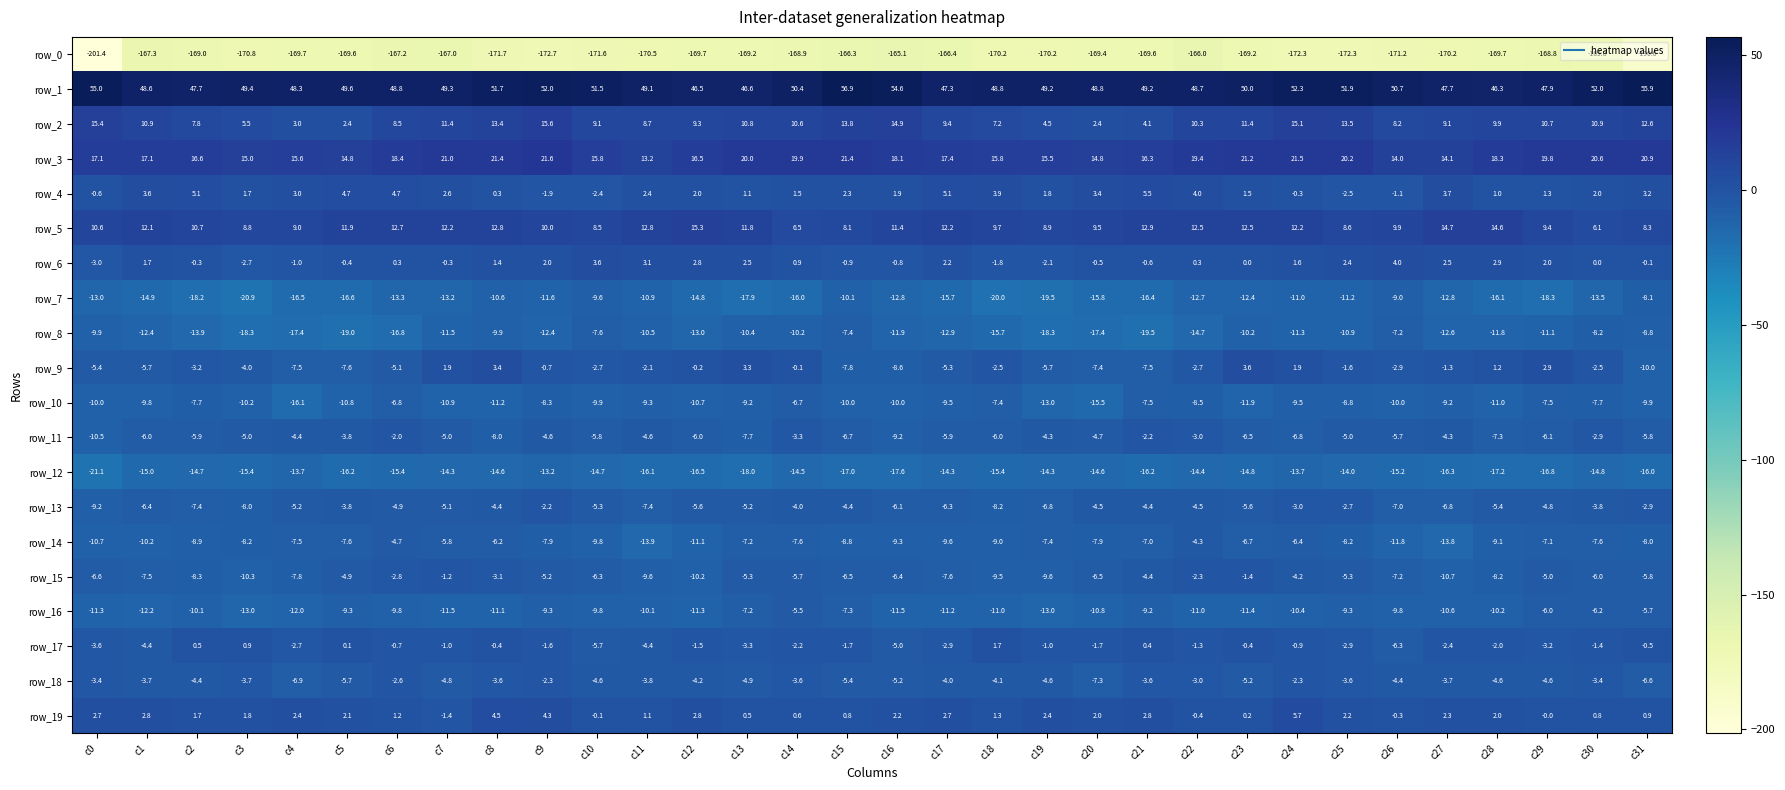

Rank the series by their maximum value, from highest to lowest.

row_1, row_3, row_2, row_5, row_19, row_4, row_6, row_9, row_17, row_15, row_11, row_13, row_18, row_14, row_16, row_10, row_8, row_7, row_12, row_0